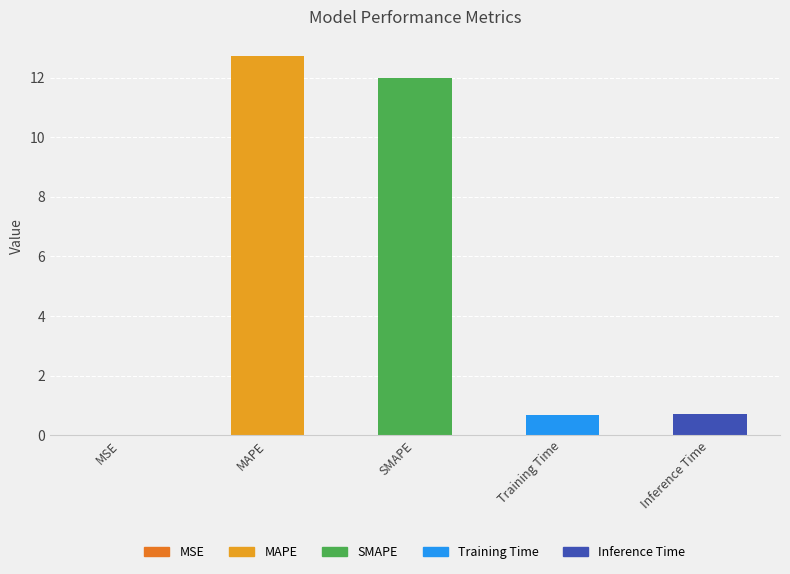

What is the maximum value shown in the chart?

12.7